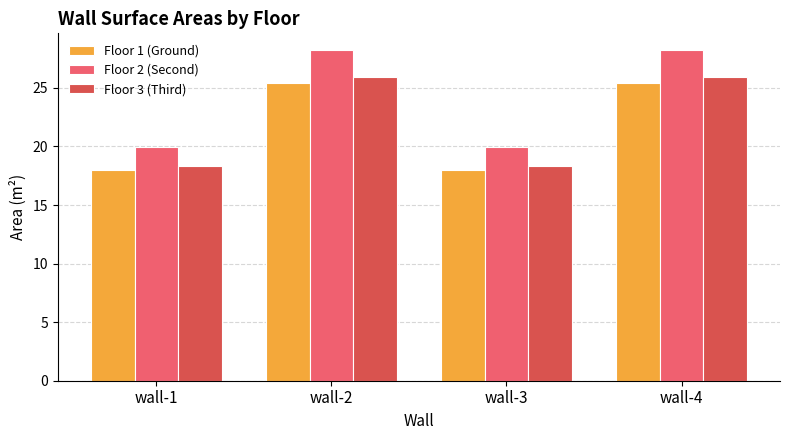

What is the total value across all series at wall-1?

56.2